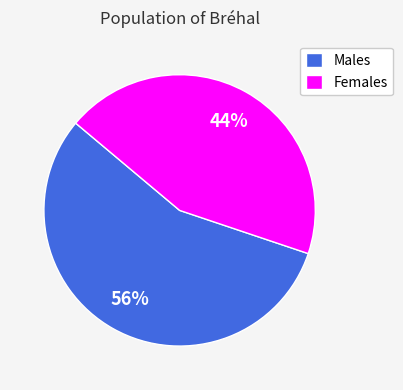

Which category has the biggest portion of the pie?

Males